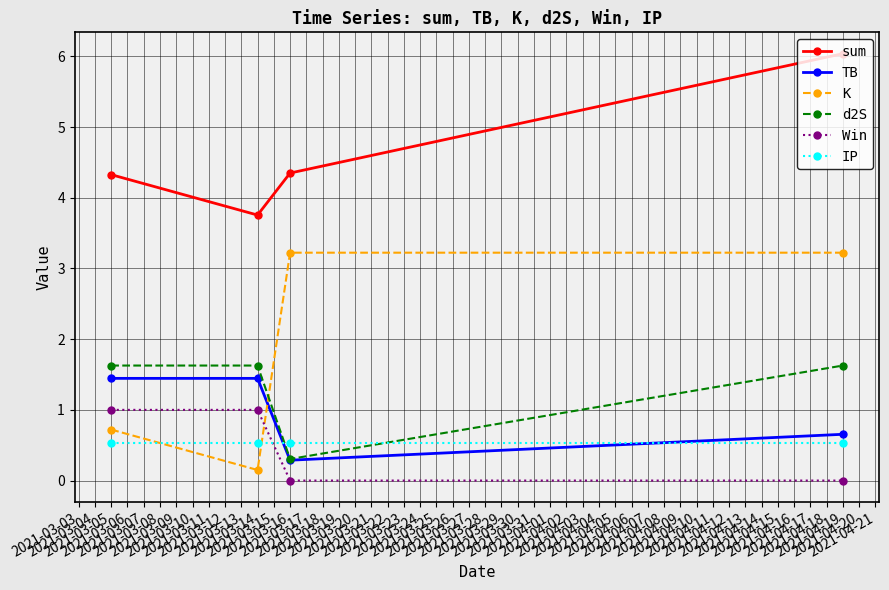

True or false: TB has more than 1 points higher than both neighbors.

False